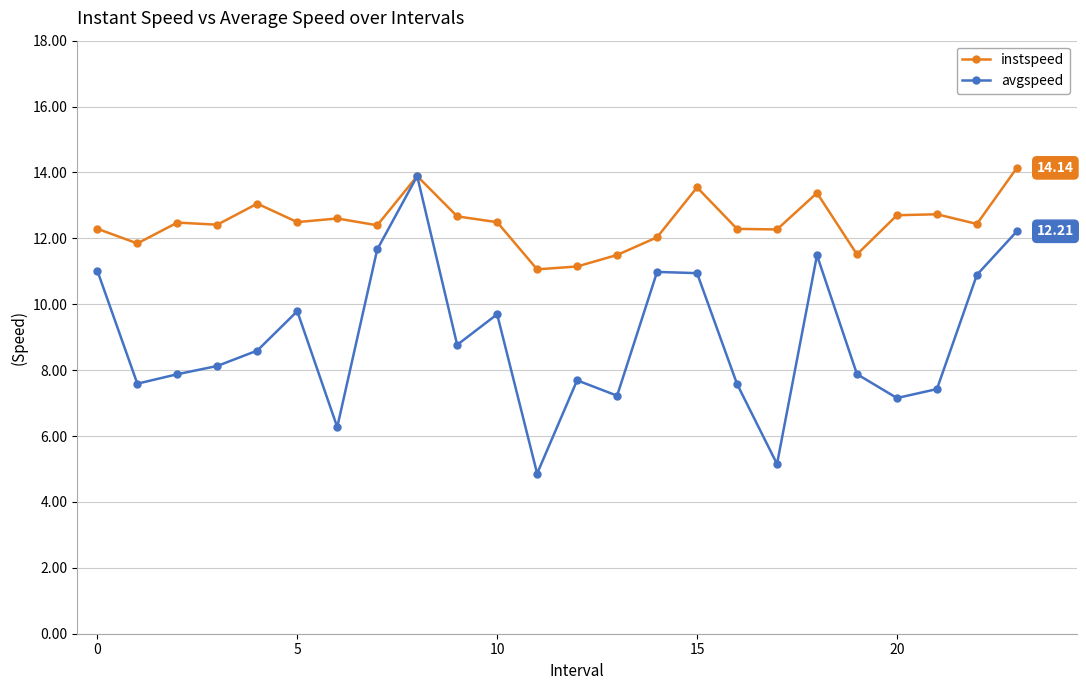

What is the difference between the second highest and minimum values in the instspeed series?

2.8